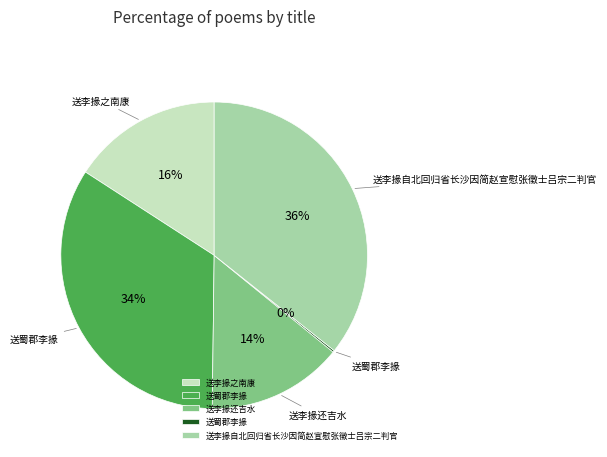

To the nearest percent, what is the average slice percentage?

20%